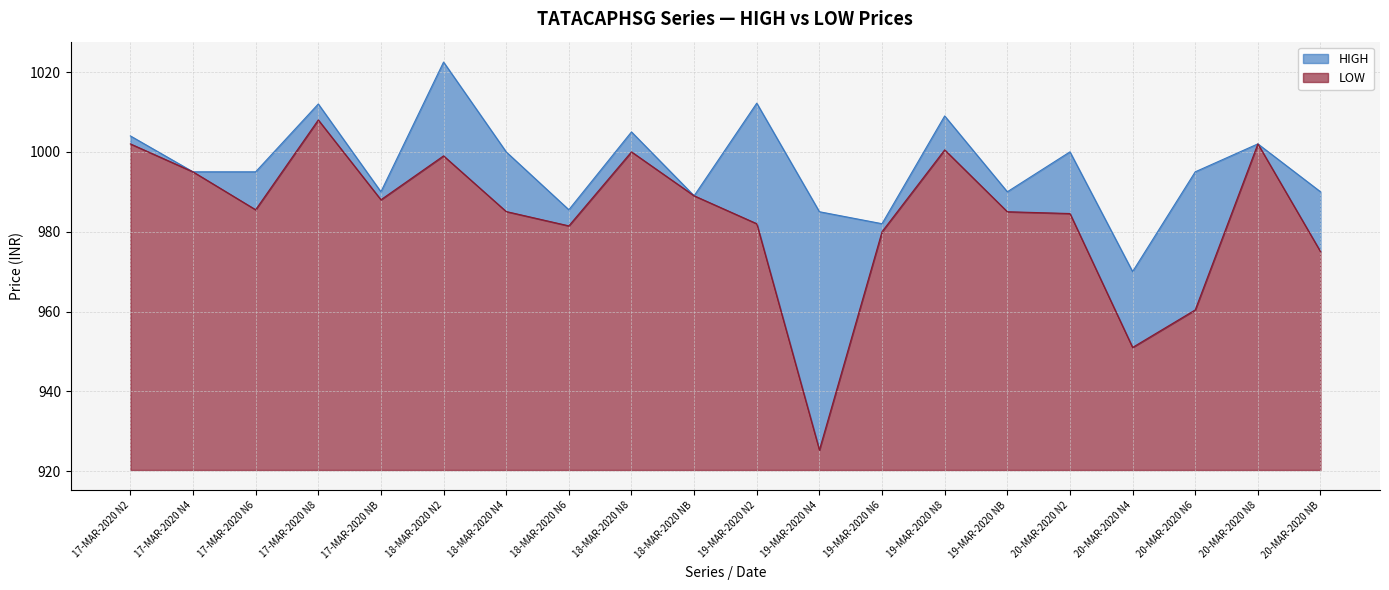

At which category does LOW reach its first local valley?

17-MAR-2020 N6